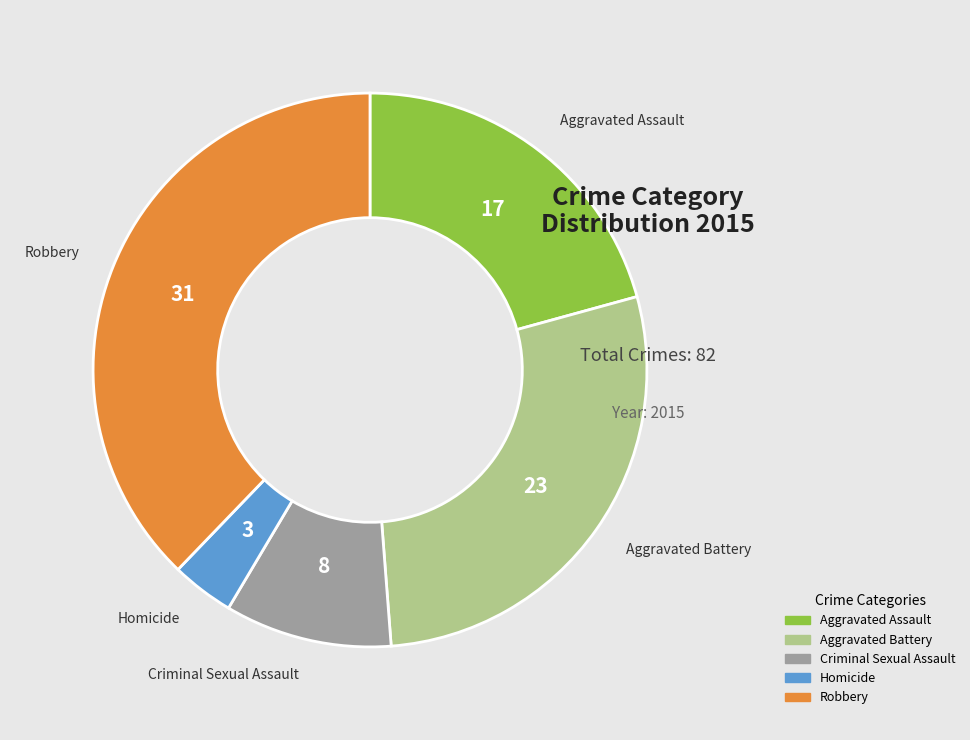

Which slice is the largest?

Robbery